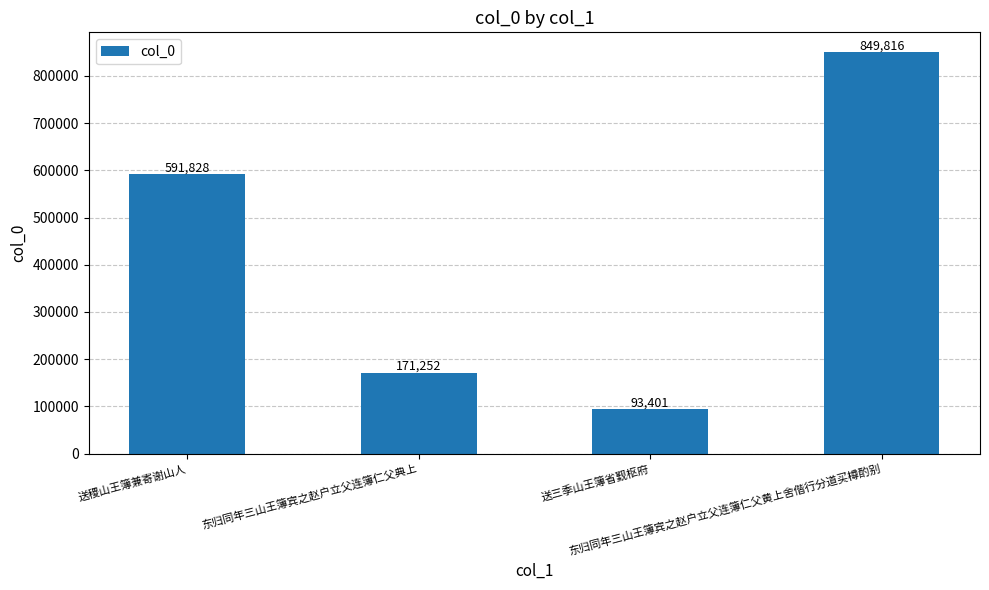

At which category does the chart reach its minimum across all series?

送三季山王簿省觐枢府